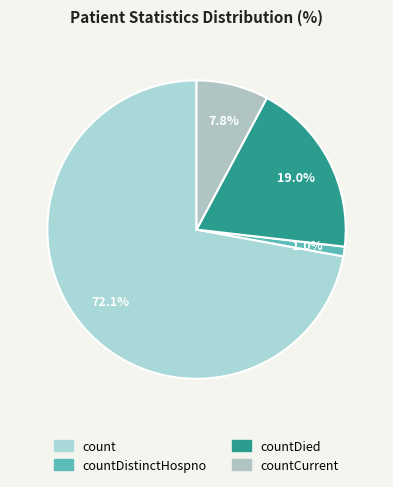

To the nearest percent, what portion does countDied represent?

19%